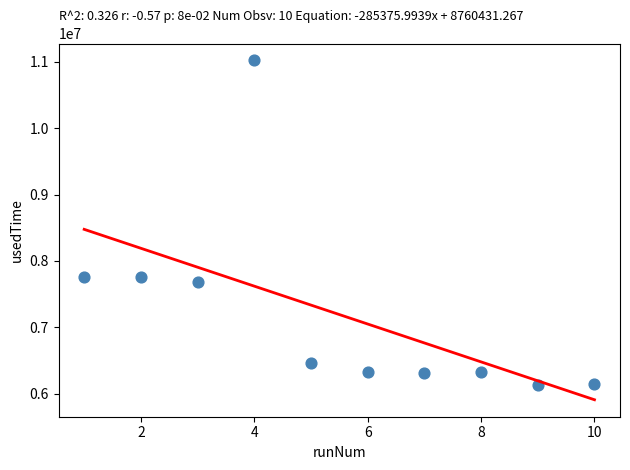

What is the range of Y values (max minus min)?

4891279